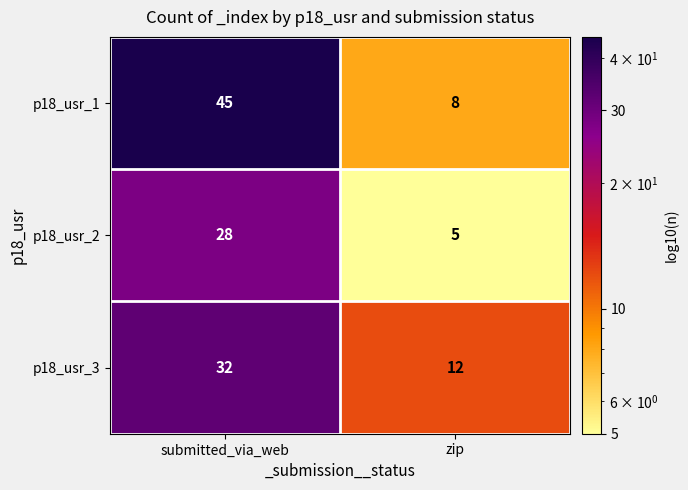

Is it true that p18_usr_1 equals 2 at zip?

False